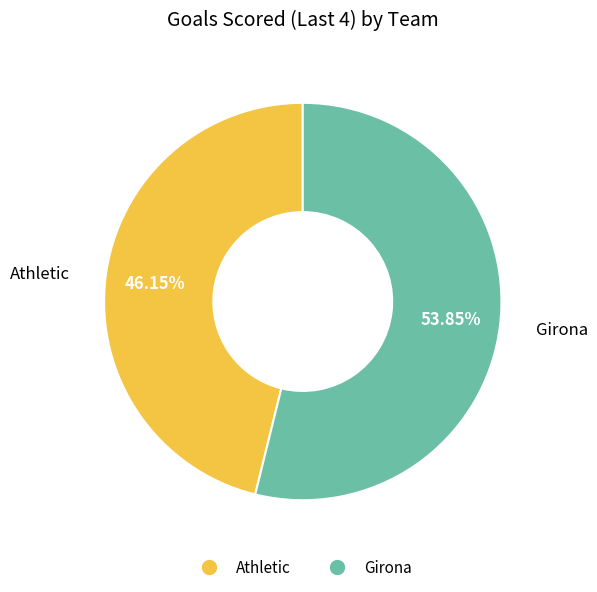

True or false: Girona accounts for 54% of the total.

True